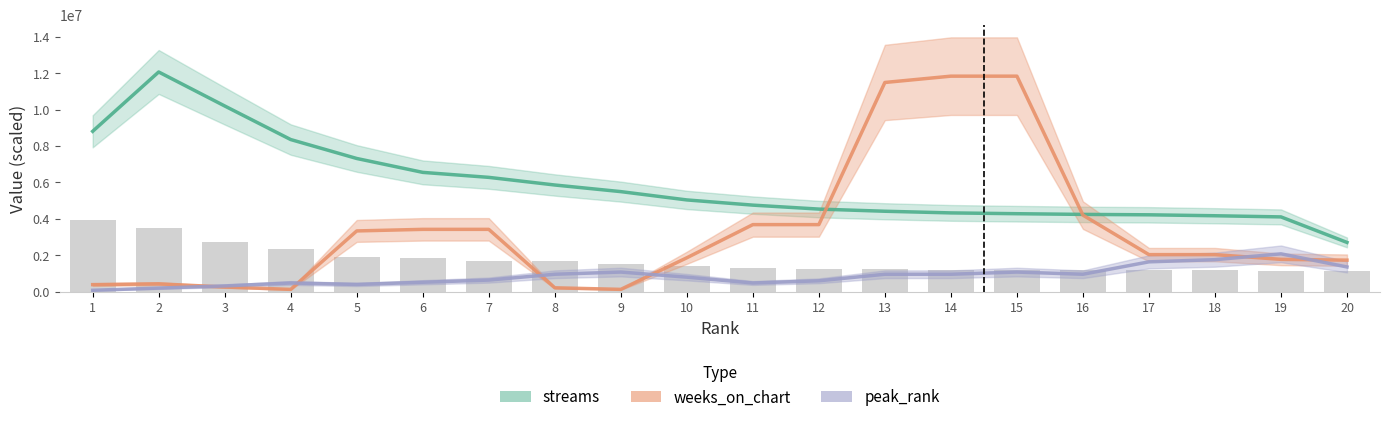

Where does the weeks_on_chart series first go above 2036666?

5